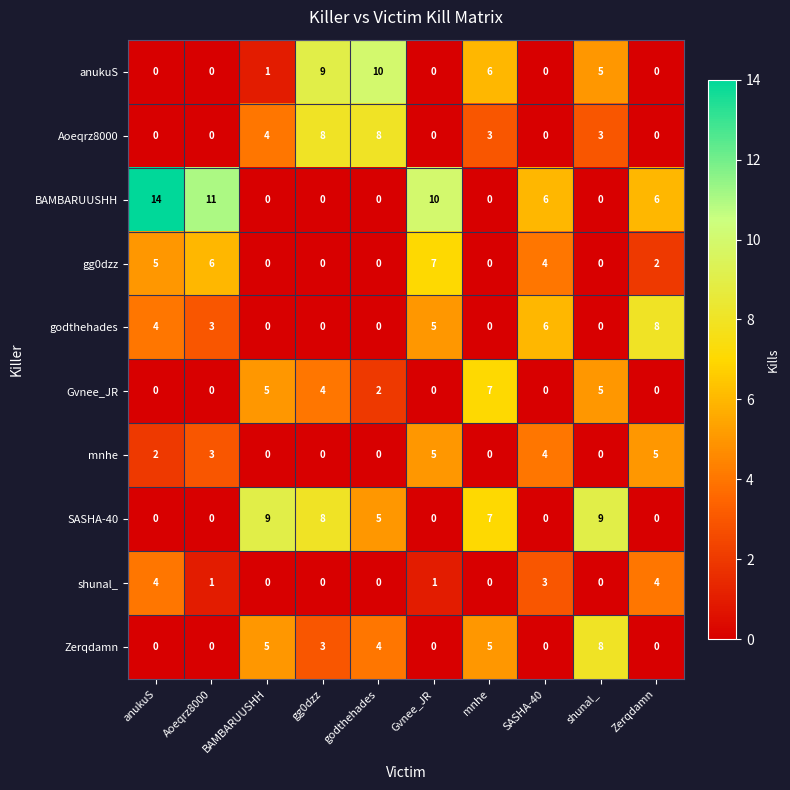

The value of SASHA-40 at Zerqdamn is 0. True or false?

True